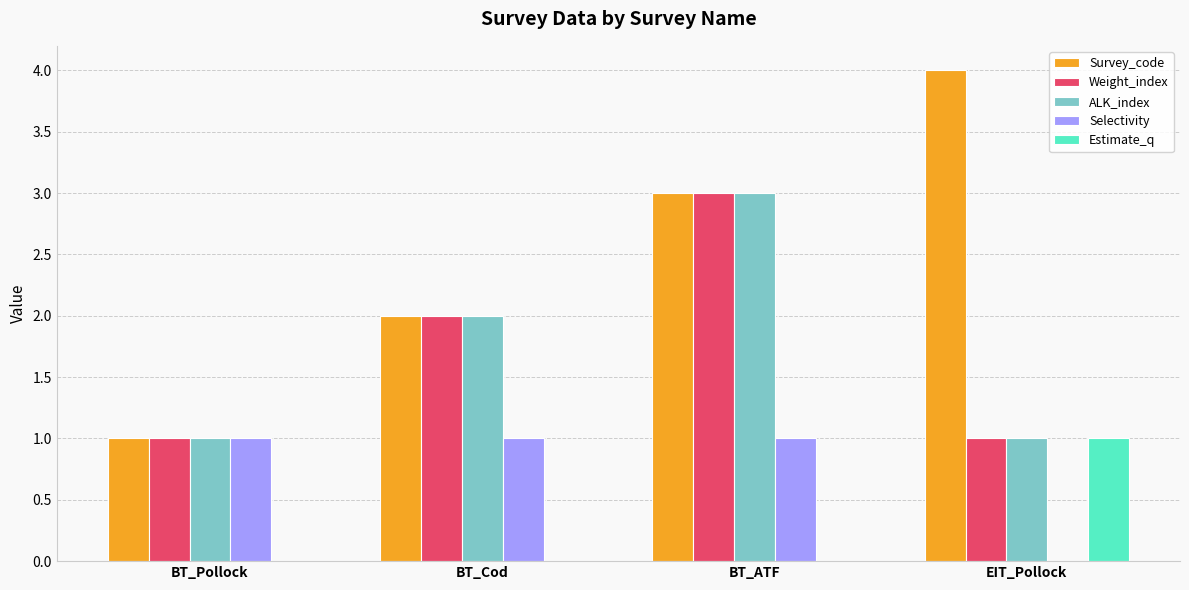

What is the maximum value shown in the chart?

4